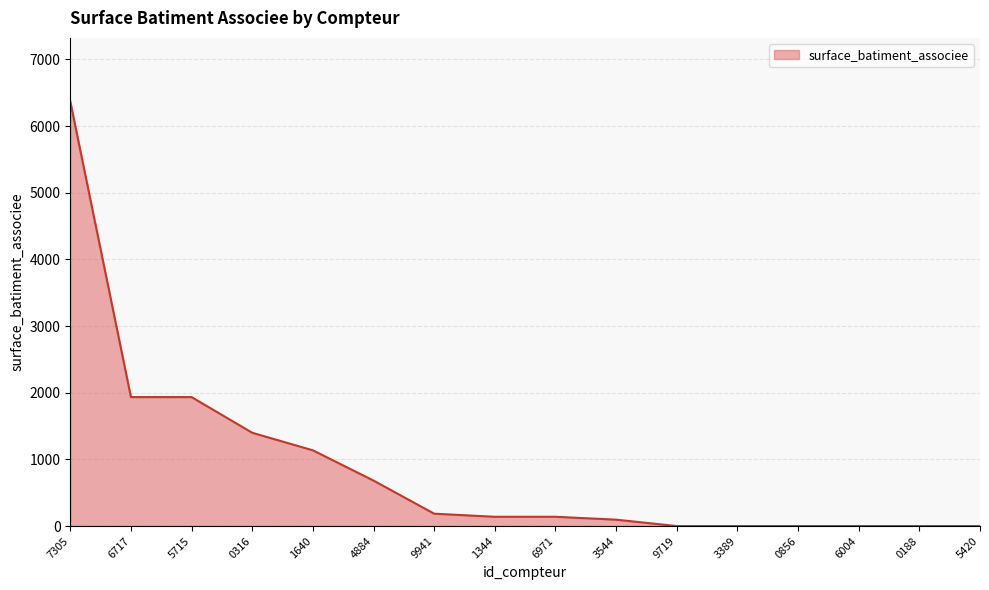

What is the change in value from 7305 to 9941?

-6182.6